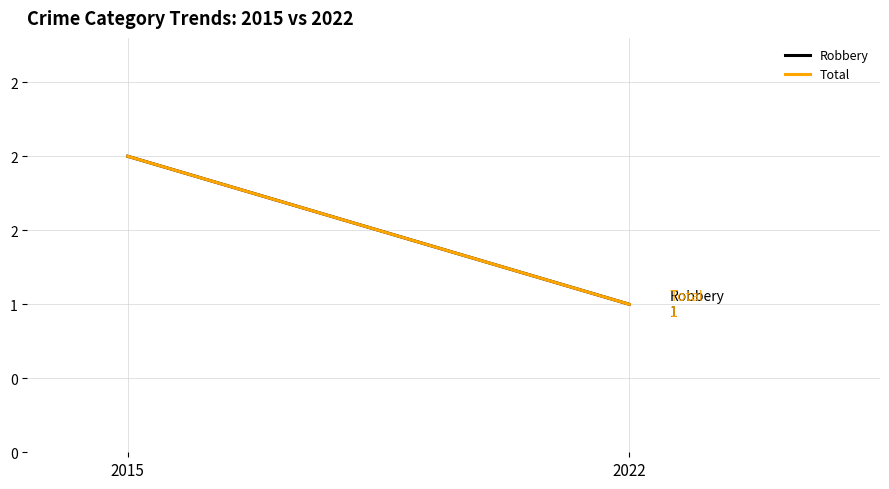

How many categories are shown in the chart?

2